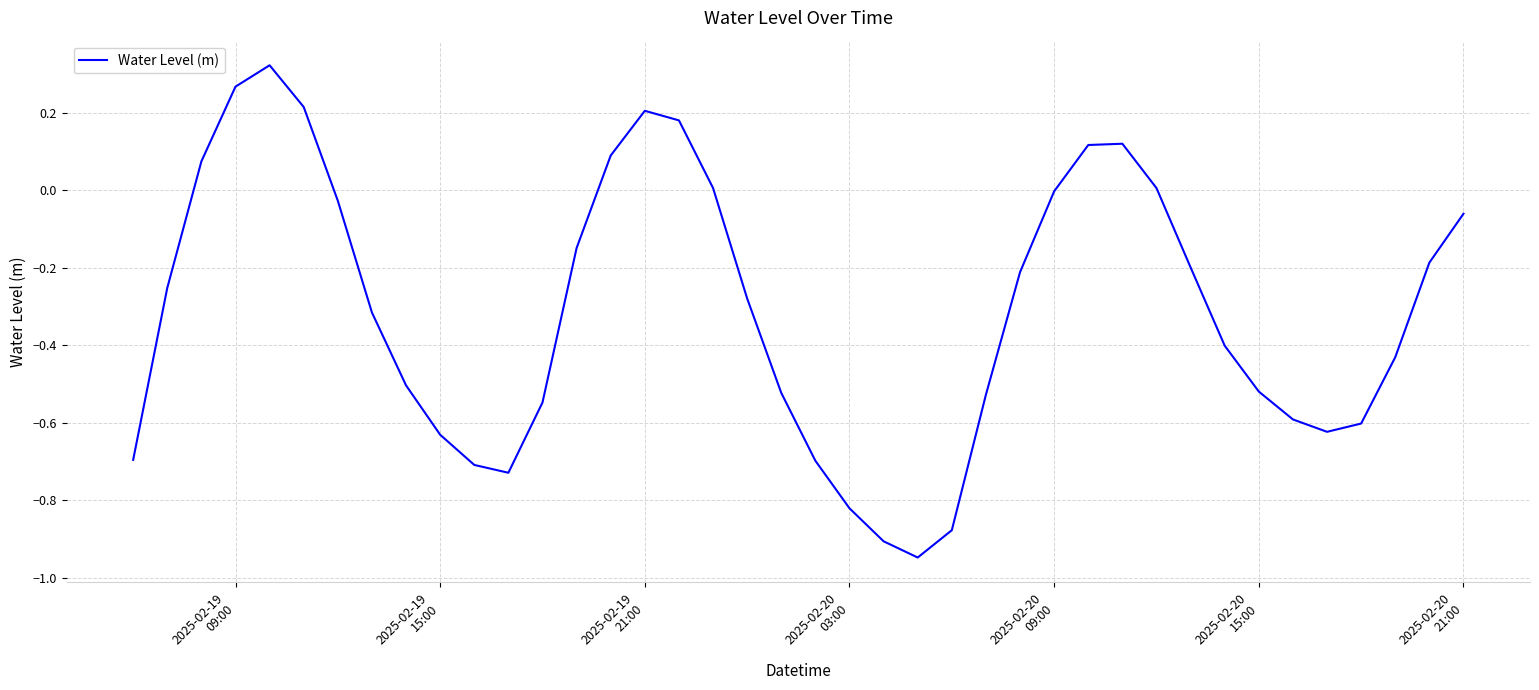

What is the difference between the maximum and minimum values?

1.3